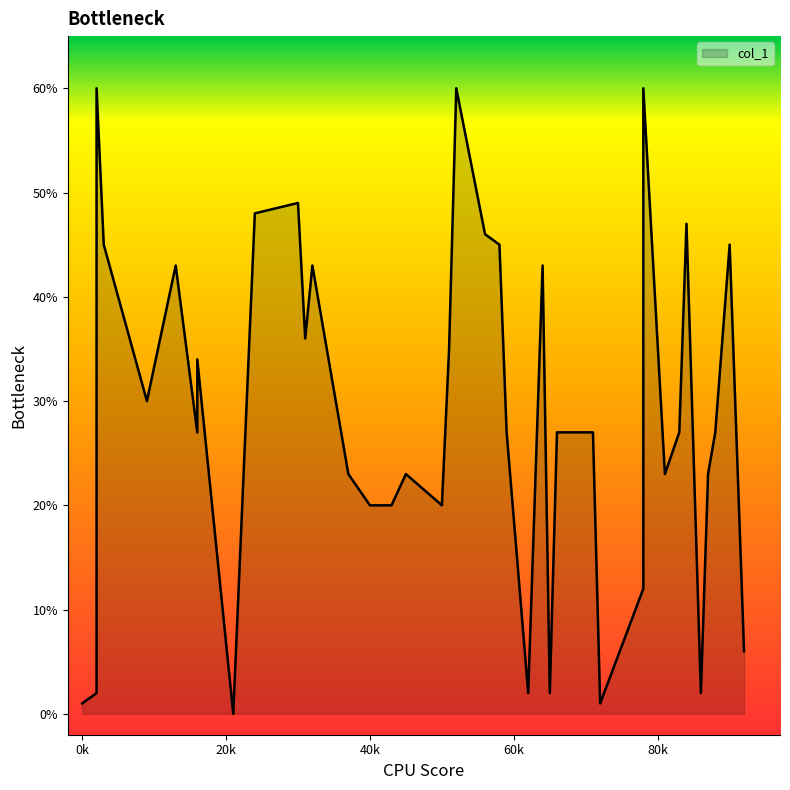

How many lines are shown in the chart?

1